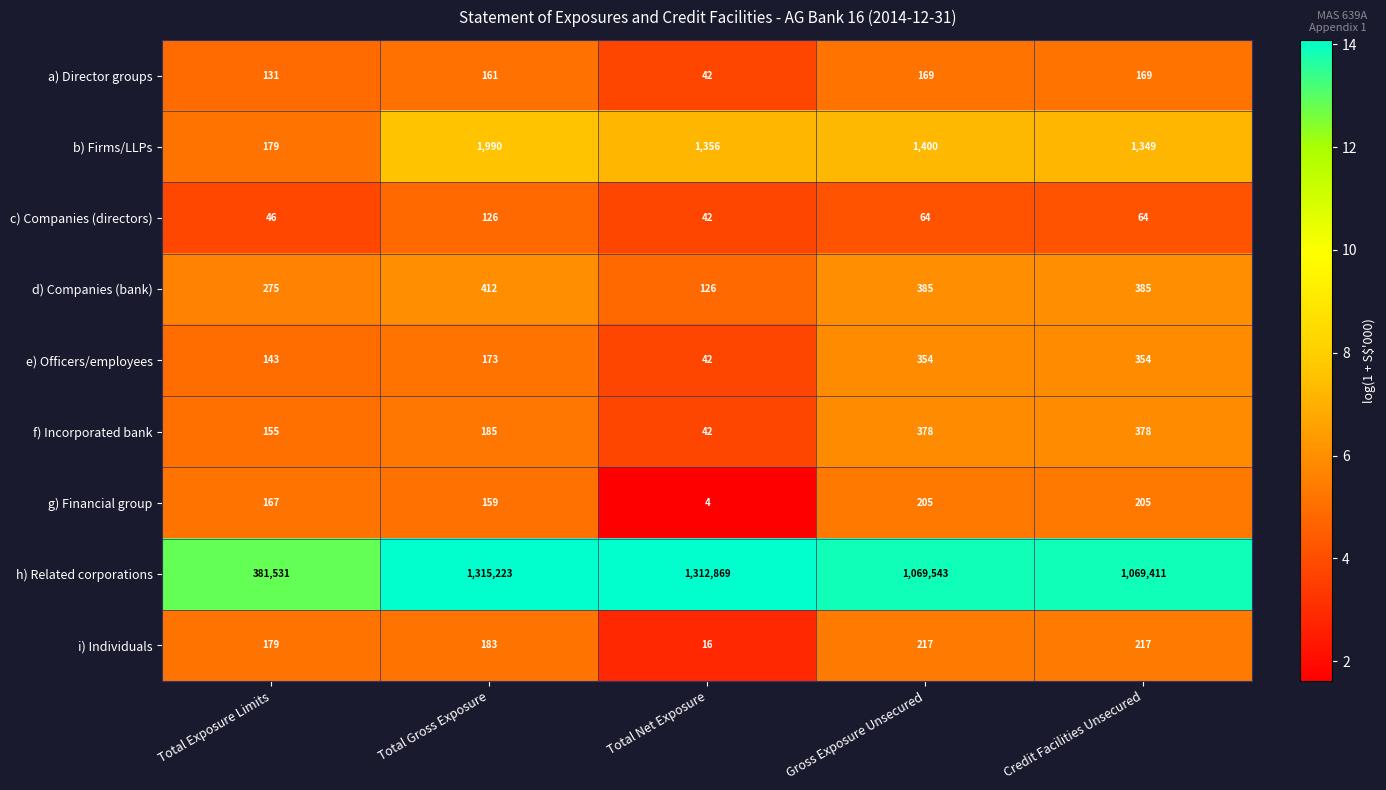

At which label does d) Companies (bank) reach its minimum?

Total Net Exposure